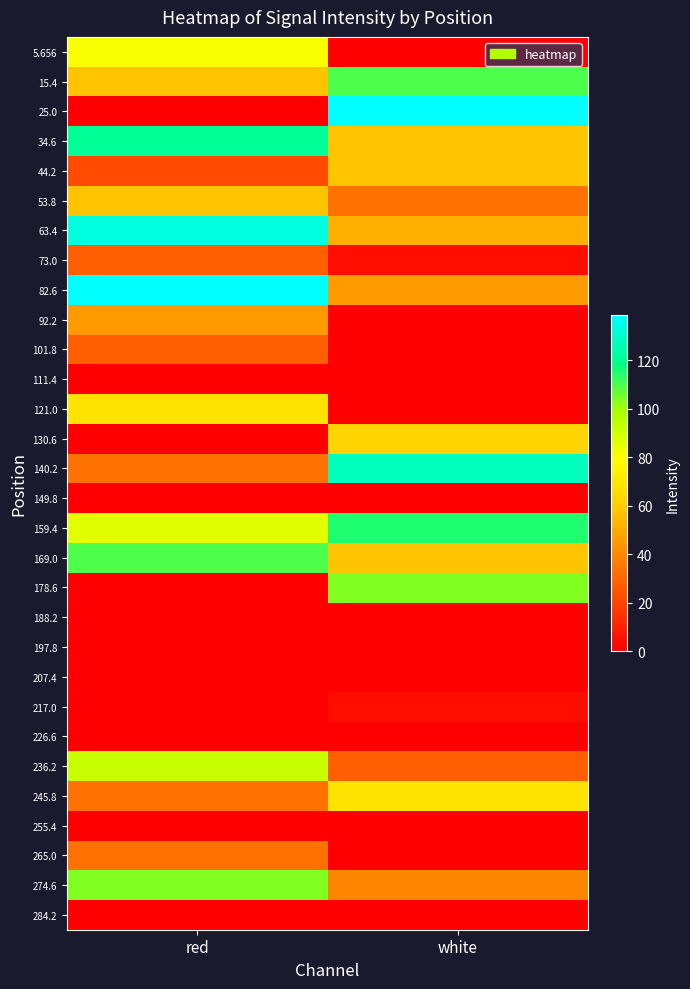

What is the total value across all series at red?

1268.1